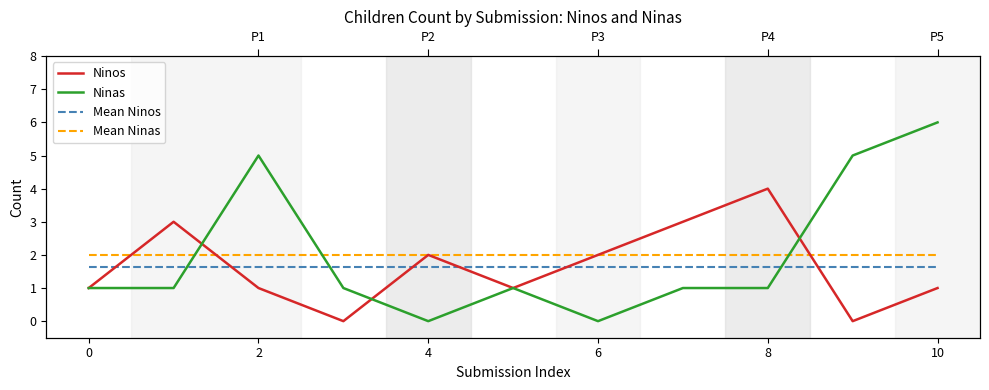

How many lines are shown in the chart?

4